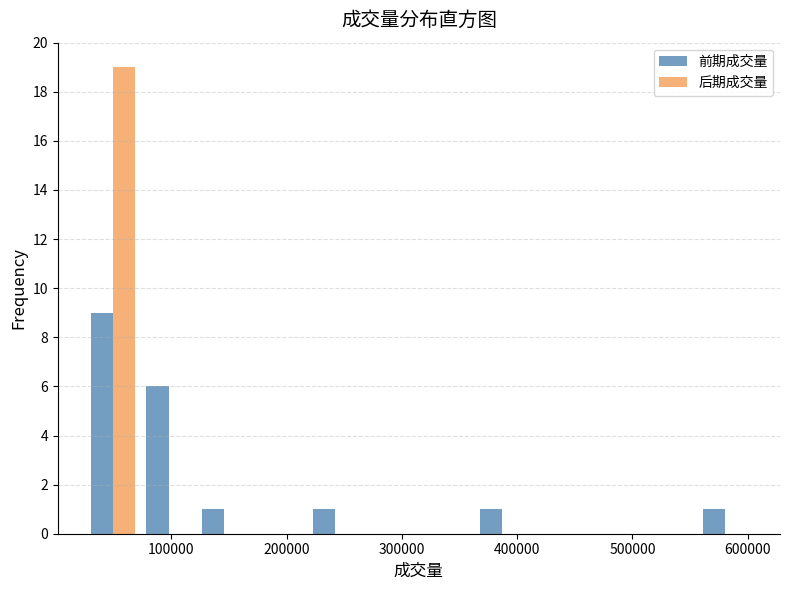

What is the height of the 后期成交量 bar covering 30000 to 70000 on the x-axis? Neither the bar edges nor the heights are printed on the chart, so give them approximately, as read against the axes.

19